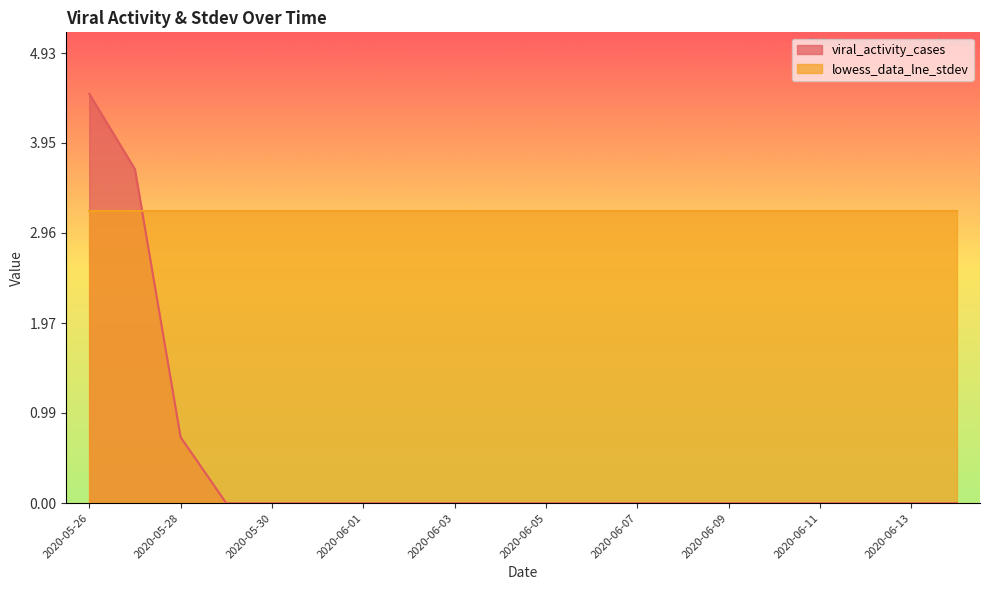

Reading left to right, what are all the values shown in this chart?

2020-05-26=4.5	2020-05-27=3.7	2020-05-28=0.7	2020-05-29=0.0	2020-05-30=0.0	2020-05-31=0.0	2020-06-01=0.0	2020-06-02=0.0	2020-06-03=0.0	2020-06-04=0.0	2020-06-05=0.0	2020-06-06=0.0	2020-06-07=0.0	2020-06-08=0.0	2020-06-09=0.0	2020-06-10=0.0	2020-06-11=0.0	2020-06-12=0.0	2020-06-13=0.0	2020-06-14=0.0